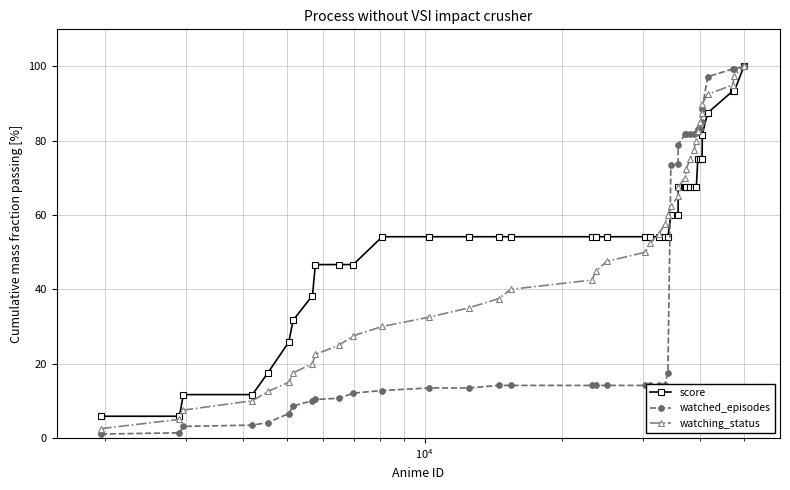

List the series in order of their overall mean, highest first.

score, watching_status, watched_episodes